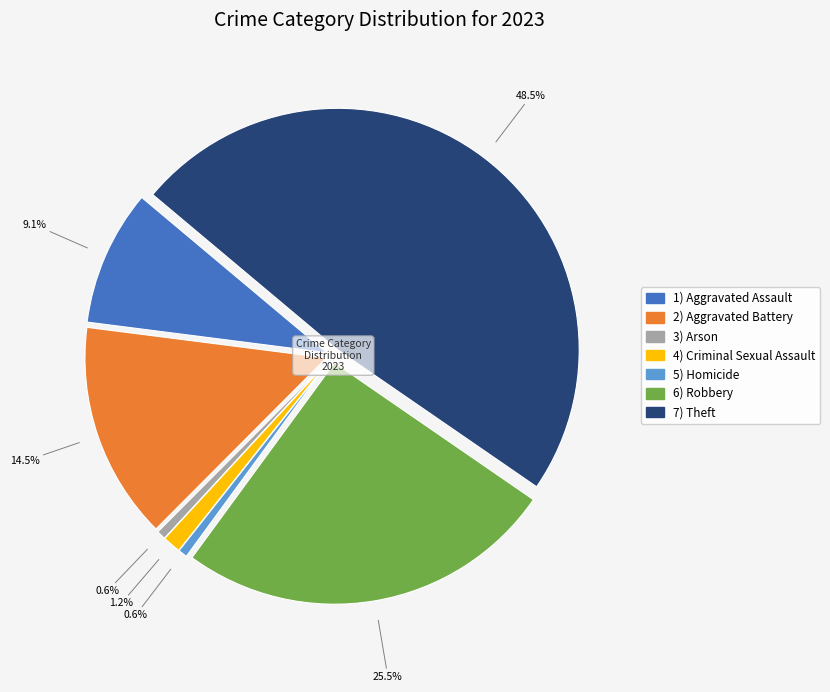

Combined, what portion of the pie is Aggravated Battery and Robbery?

40.0%